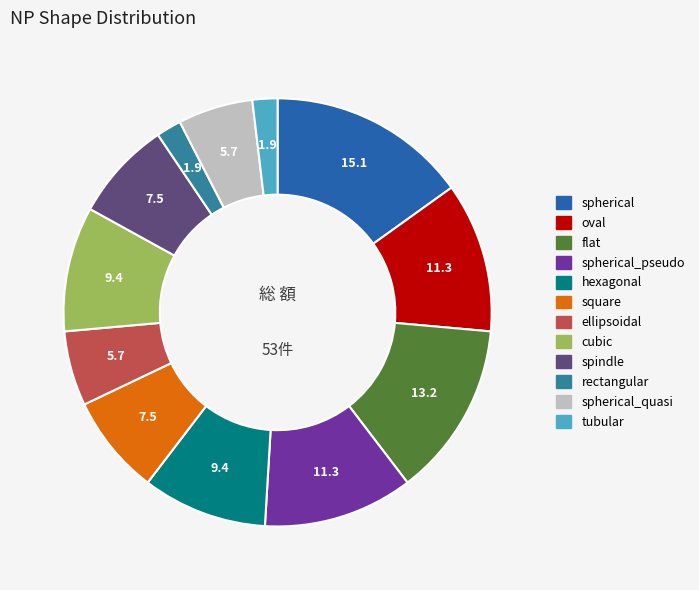

What percentage is NOT represented by square?

92.5%